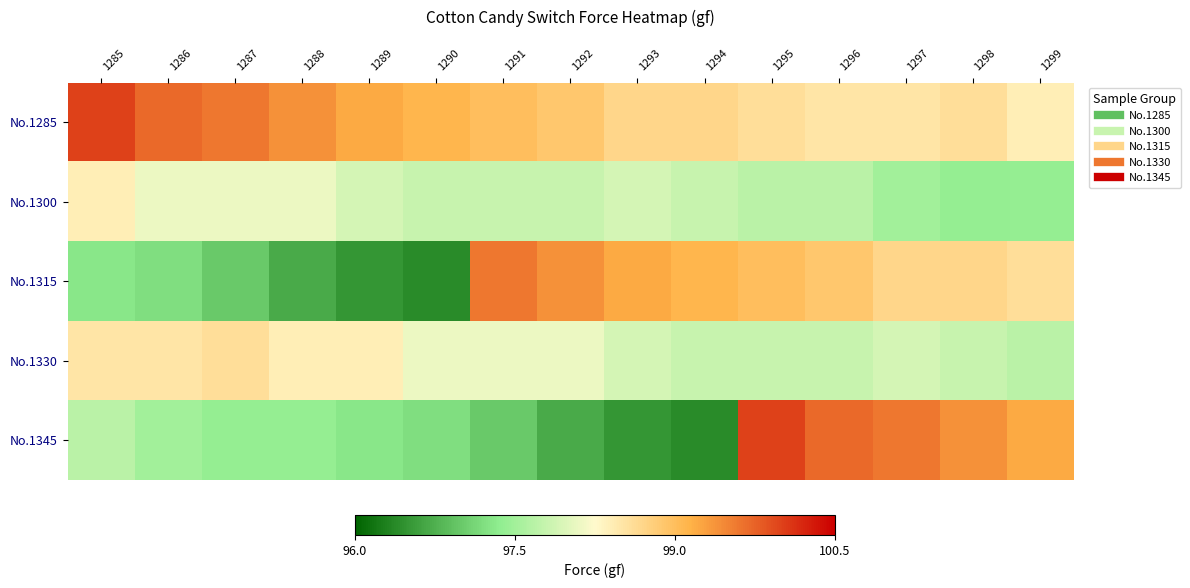

At which category is the sum across all series the highest?

1295